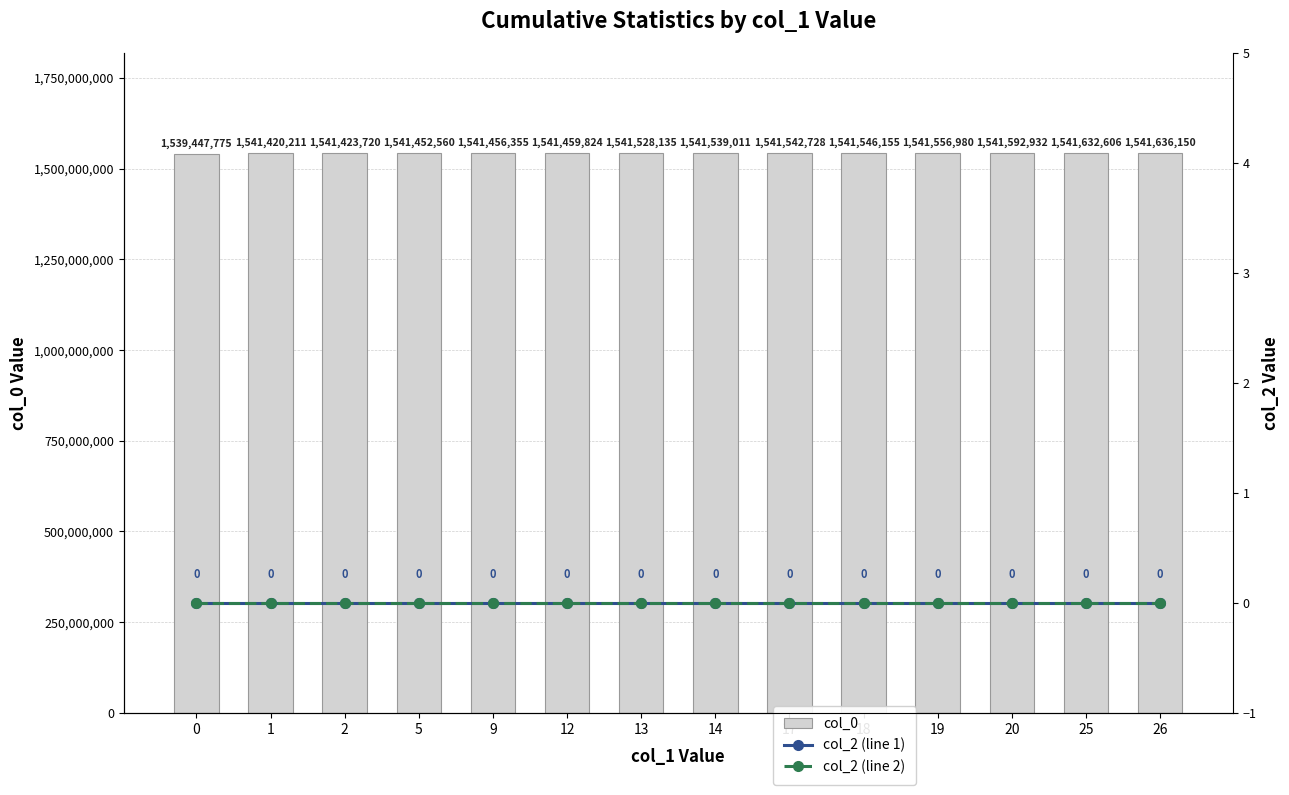

Reading left to right, list all the values displayed in this chart.

col_0: 1539447775	1541420211	1541423720	1541452560	1541456355	1541459824	1541528135	1541539011	1541542728	1541546155	1541556980	1541592932	1541632606	1541636150
col_2 (line 1): 0	0	0	0	0	0	0	0	0	0	0	0	0	0
col_2 (line 2): 0	0	0	0	0	0	0	0	0	0	0	0	0	0